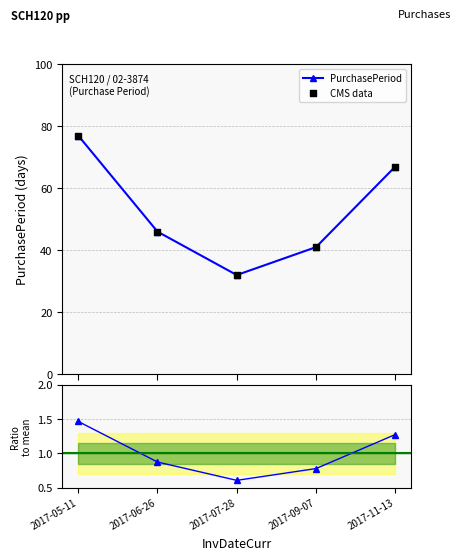

What is the ratio of the value at 2017-11-13 to the value at 2017-09-07?

1.6